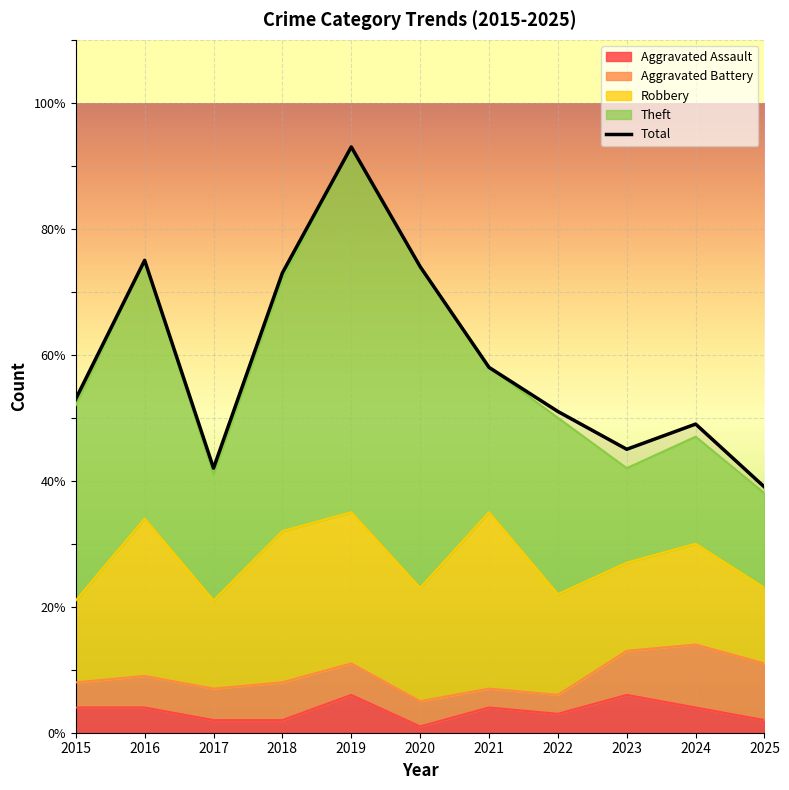

At which label does Theft first exceed 28?

2015